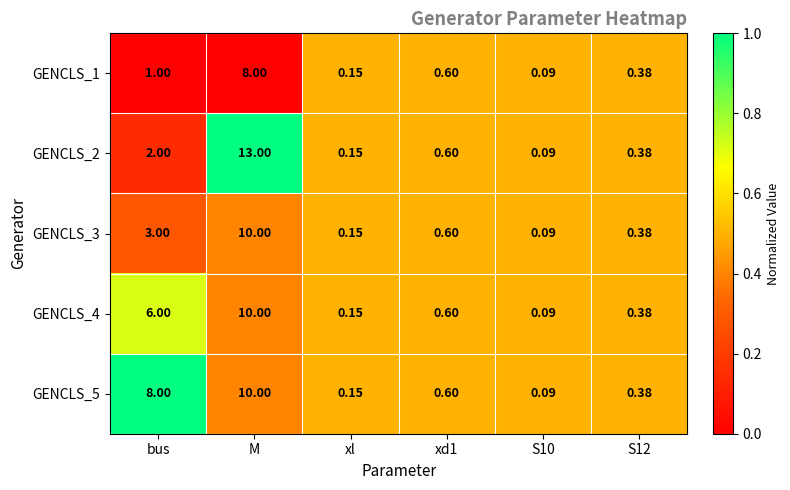

Which series changed the most between bus and xd1?

GENCLS_5